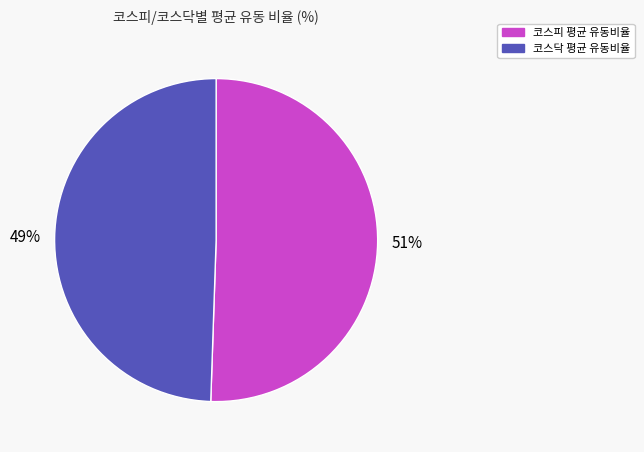

Count the number of slices in the pie.

2